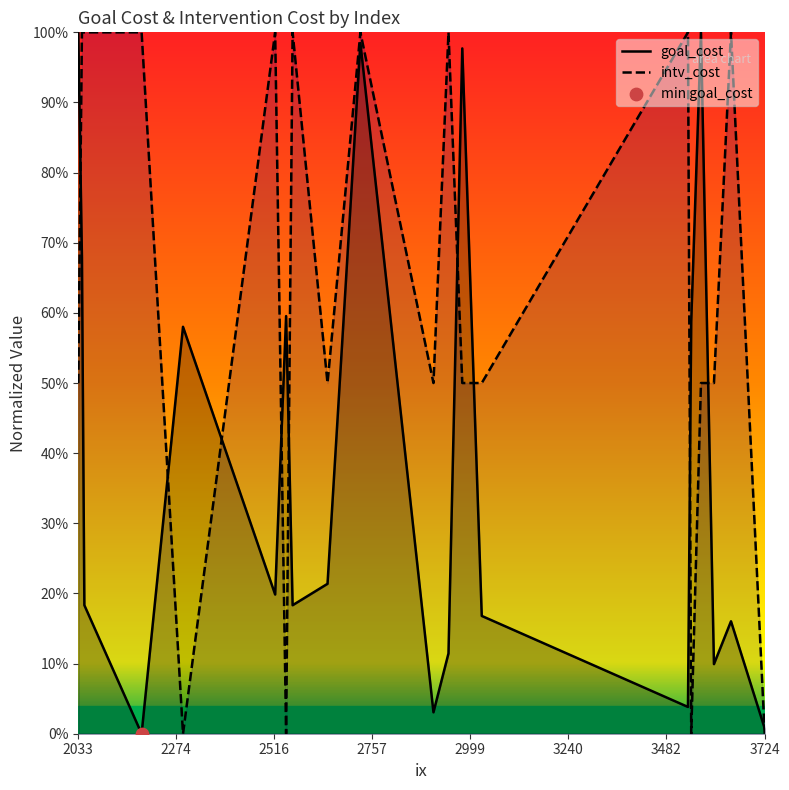

Is the value of goal_cost at 10 greater than the value of intv_cost at 8?

No